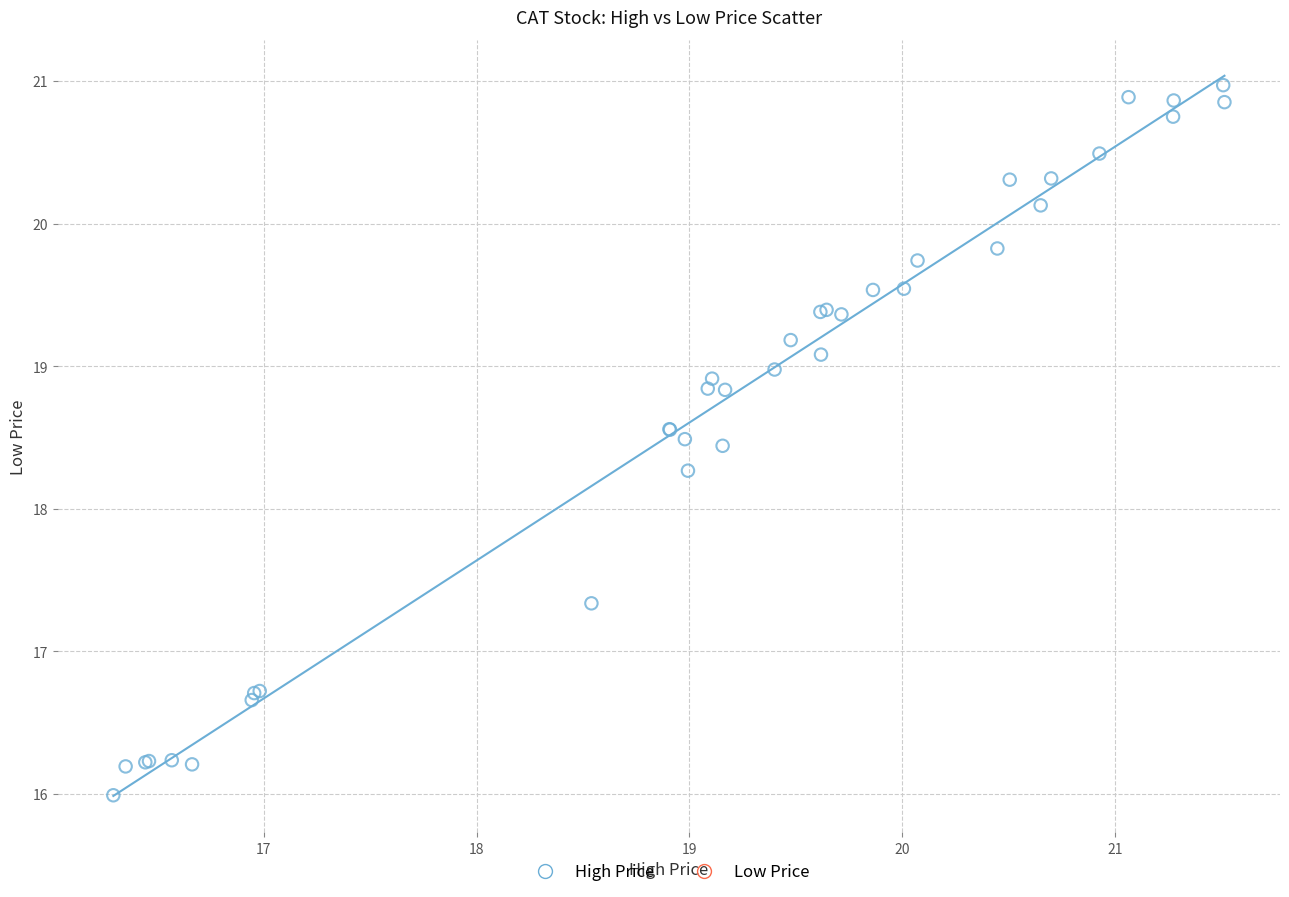

What Y value in the scatter plot is closest to 18?

18.3